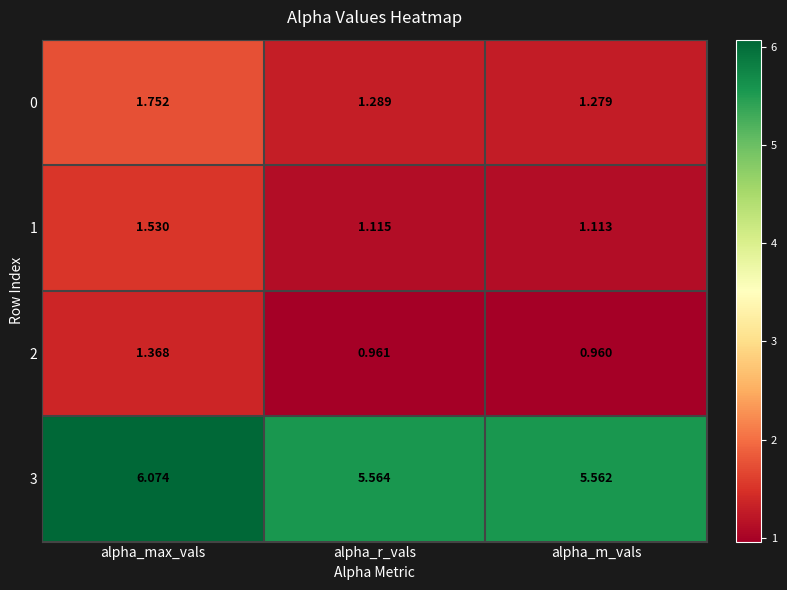

At which label is 2 closest to 1?

alpha_r_vals